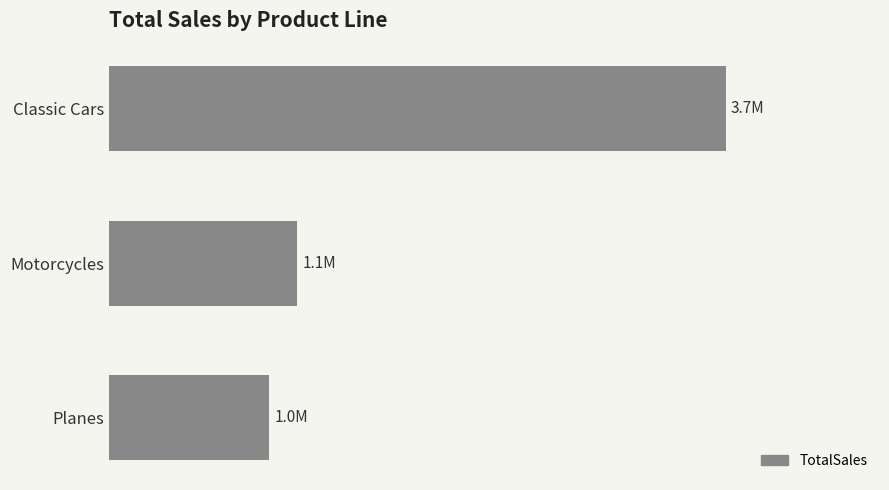

Rank the categories by value from lowest to highest.

Planes, Motorcycles, Classic Cars